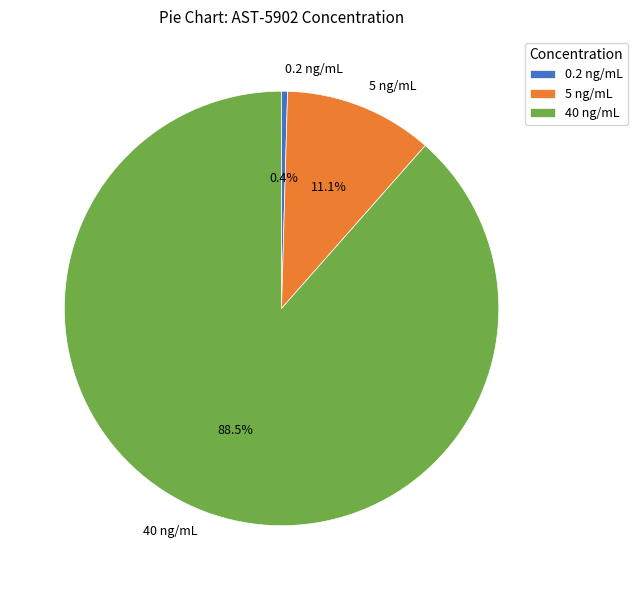

What is the largest slice in the pie chart?

40 ng/mL